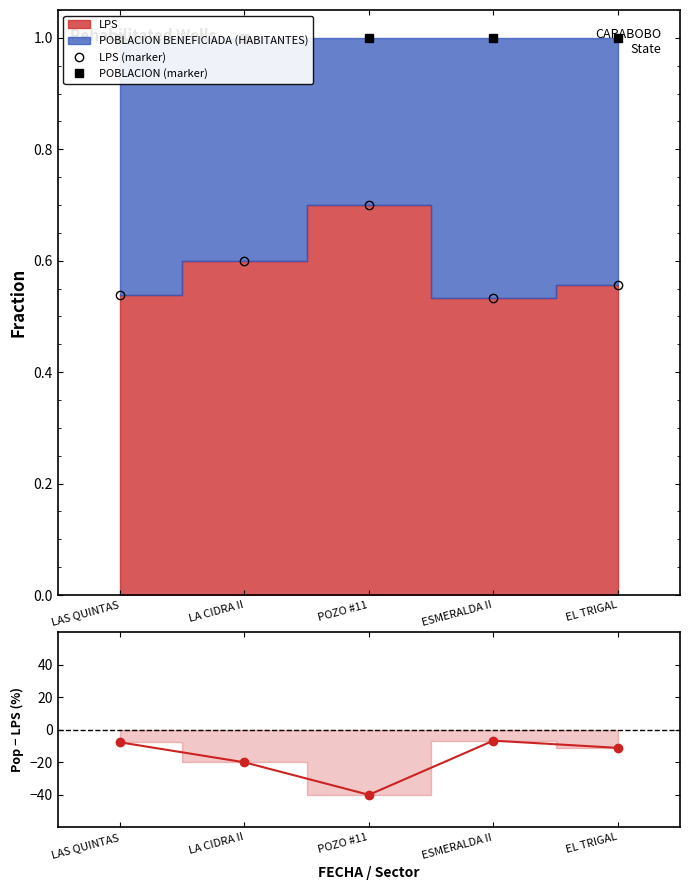

What is the total value across all series at ESMERALDA II?

-5.1